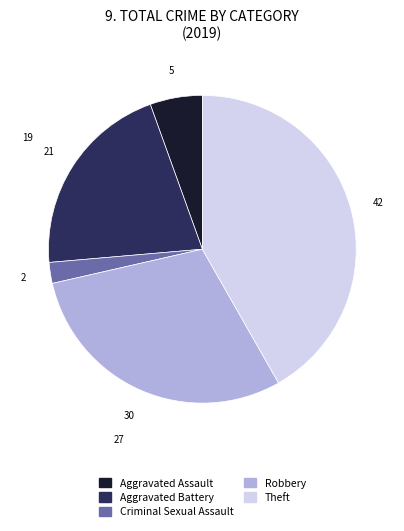

Is there a majority slice in this chart?

No